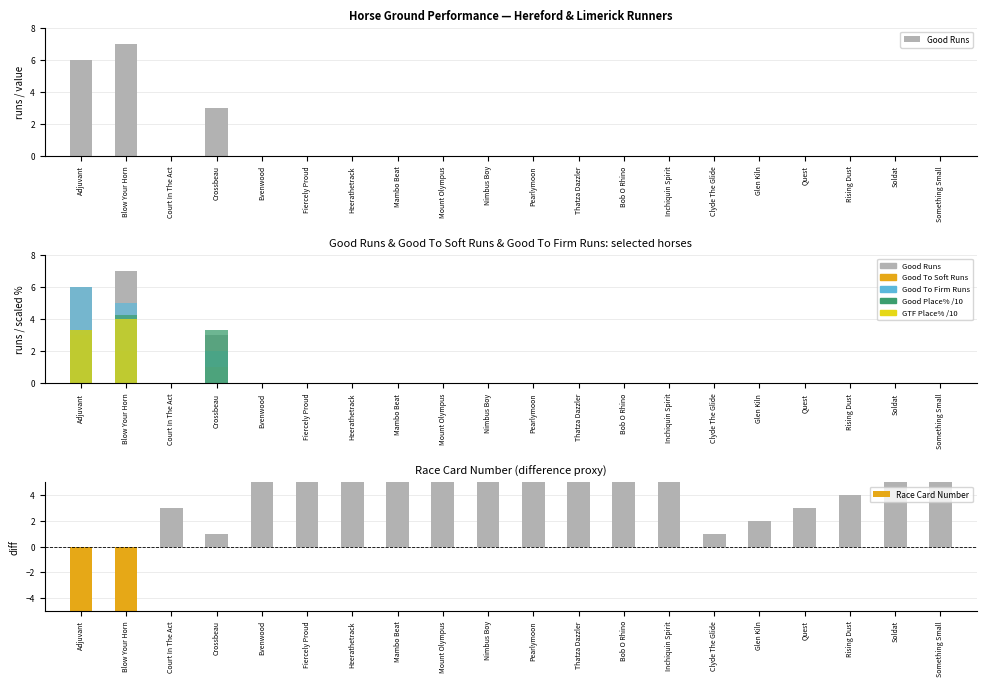

Count the number of categories in the chart.

20